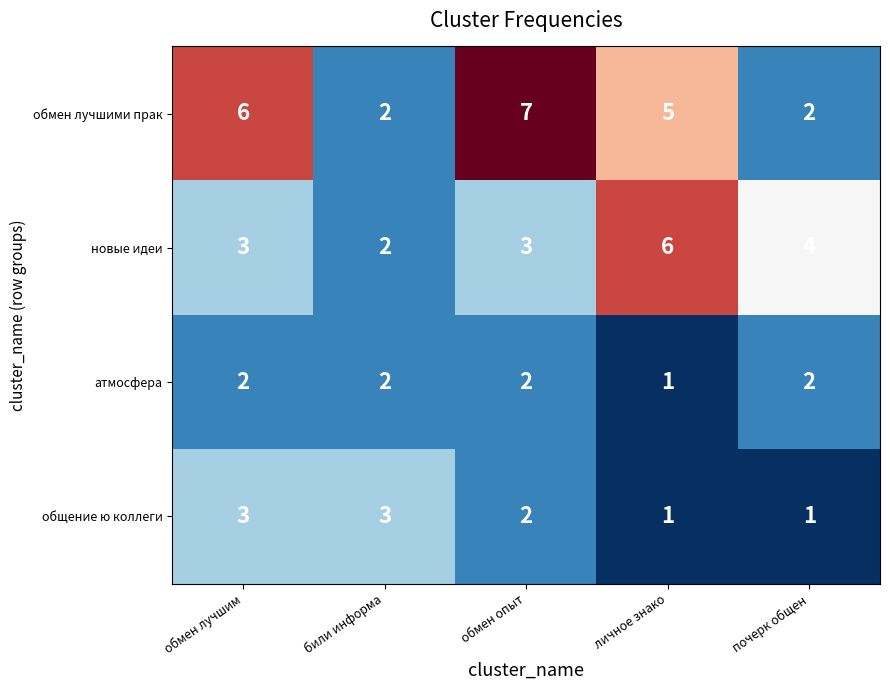

Reading right to left, list all the values displayed in this chart.

обмен лучшими прак: 2	5	7	2	6
новые идеи: 4	6	3	2	3
атмосфера: 2	1	2	2	2
общение ю коллеги: 1	1	2	3	3